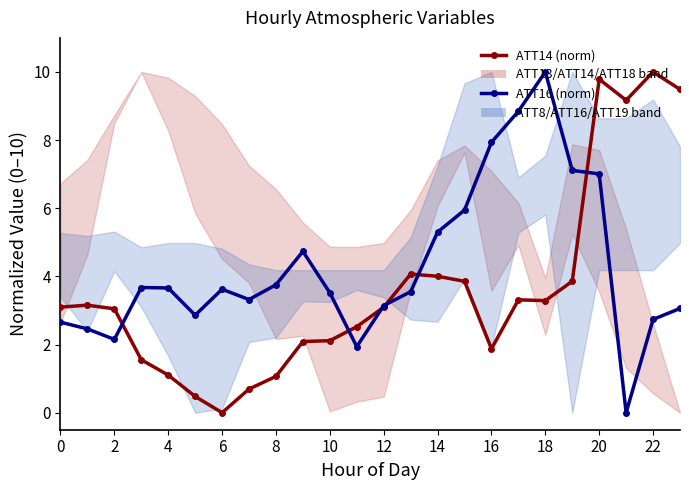

True or false: ATT16 (norm) has more than 0 points higher than both neighbors.

True